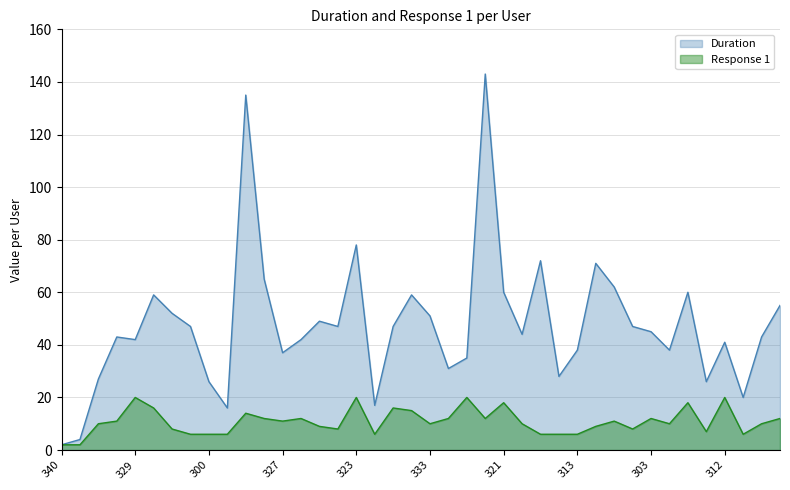

True or false: Duration and Response 1 cross at least once.

False